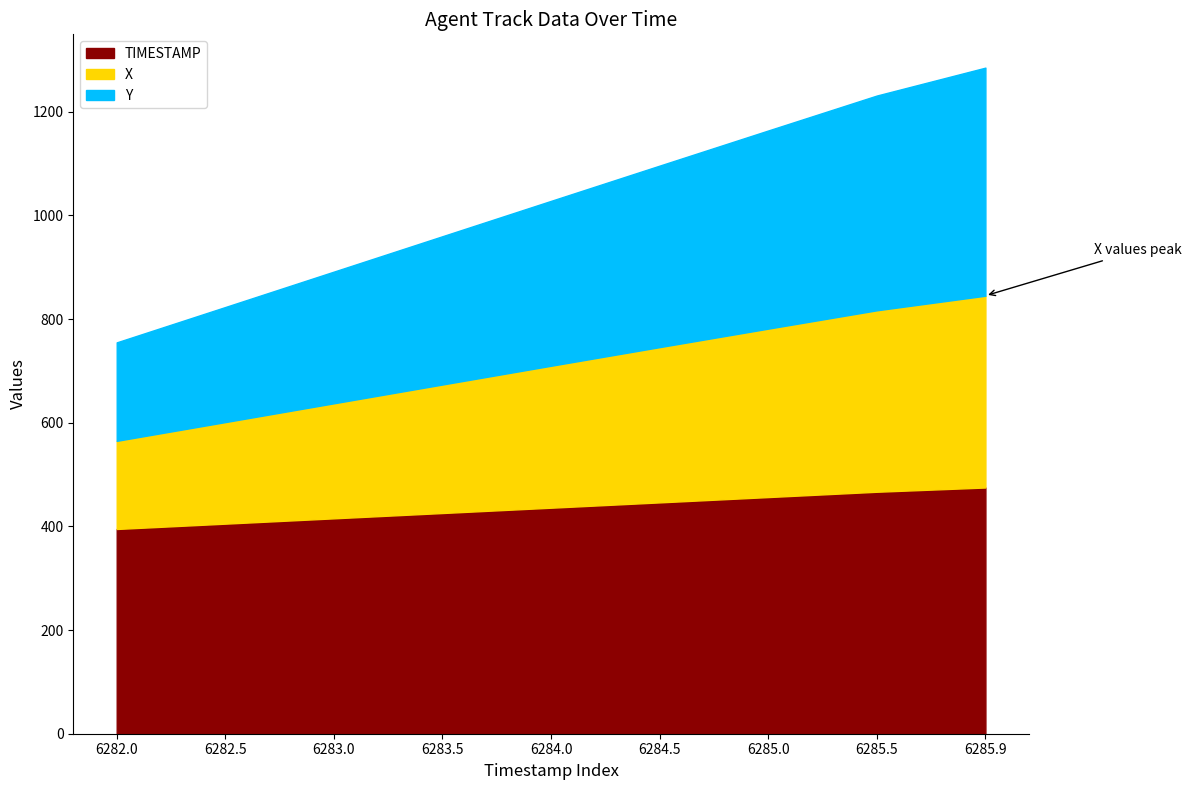

Which has a higher value, 6283.0 or 6285.9?

6285.9